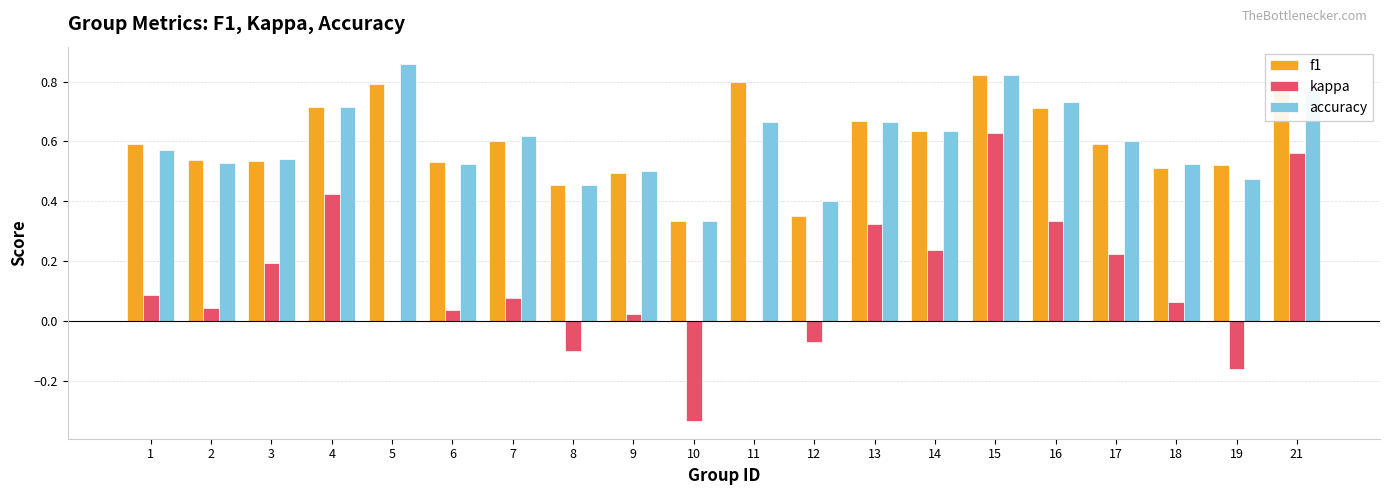

The value of f1 at 19 is 0.2. True or false?

False